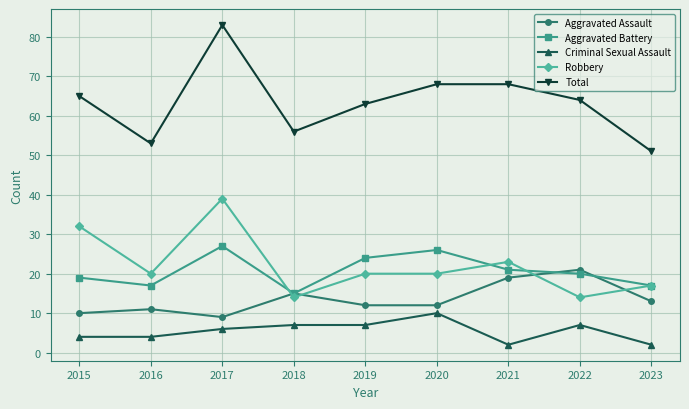

At which label does Criminal Sexual Assault reach its peak?

2020